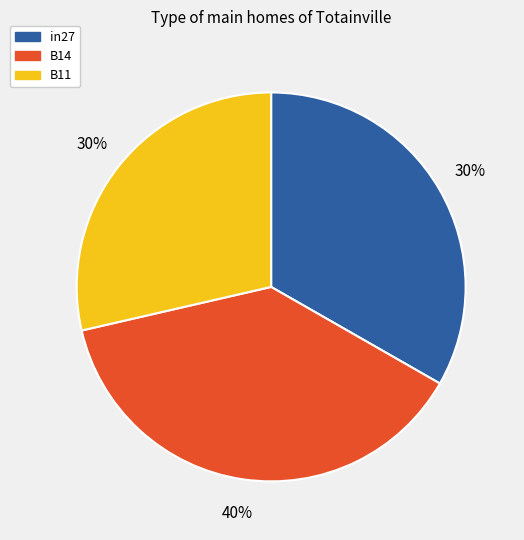

Which category has the biggest portion of the pie?

B14